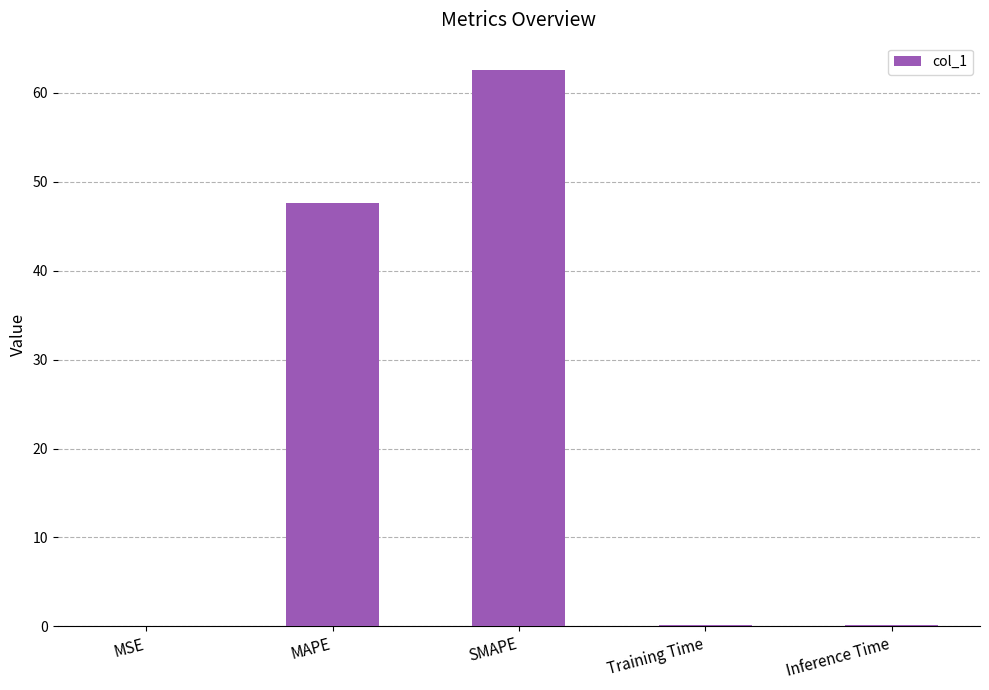

Which has a higher value, Inference Time or SMAPE?

SMAPE